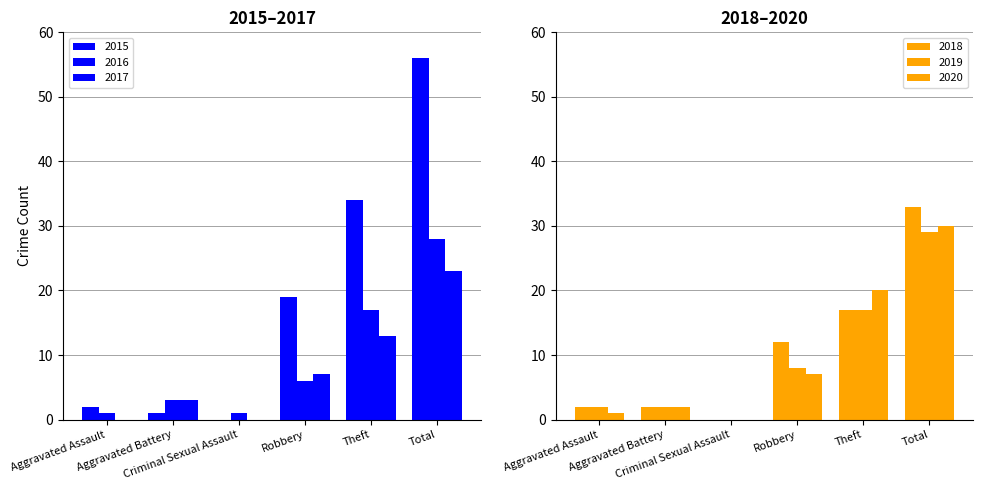

What position from the left is Aggravated Battery?

2